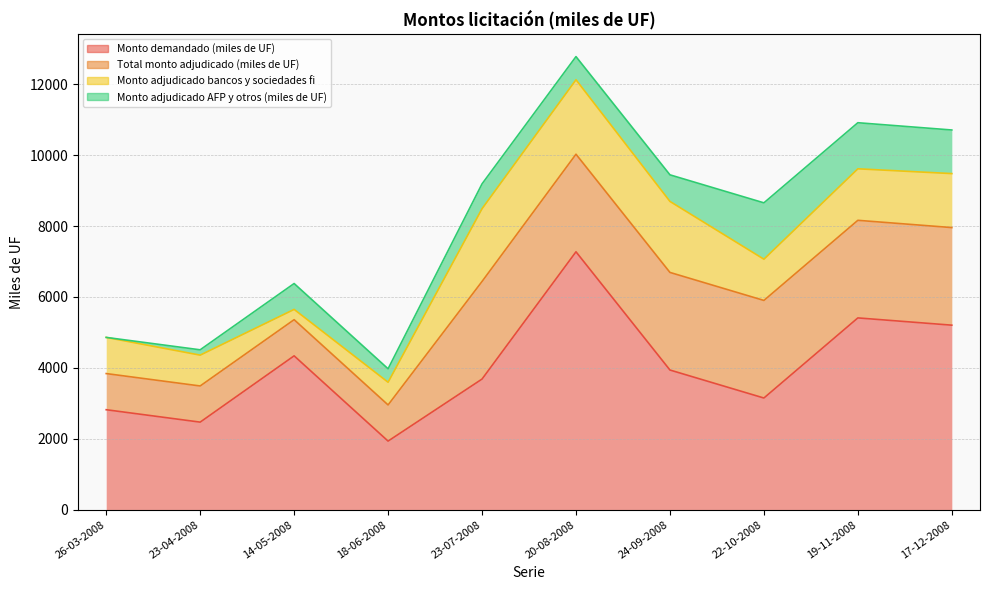

What is the difference between the second highest and minimum values in the Monto adjudicado bancos y sociedades fi series?

1763